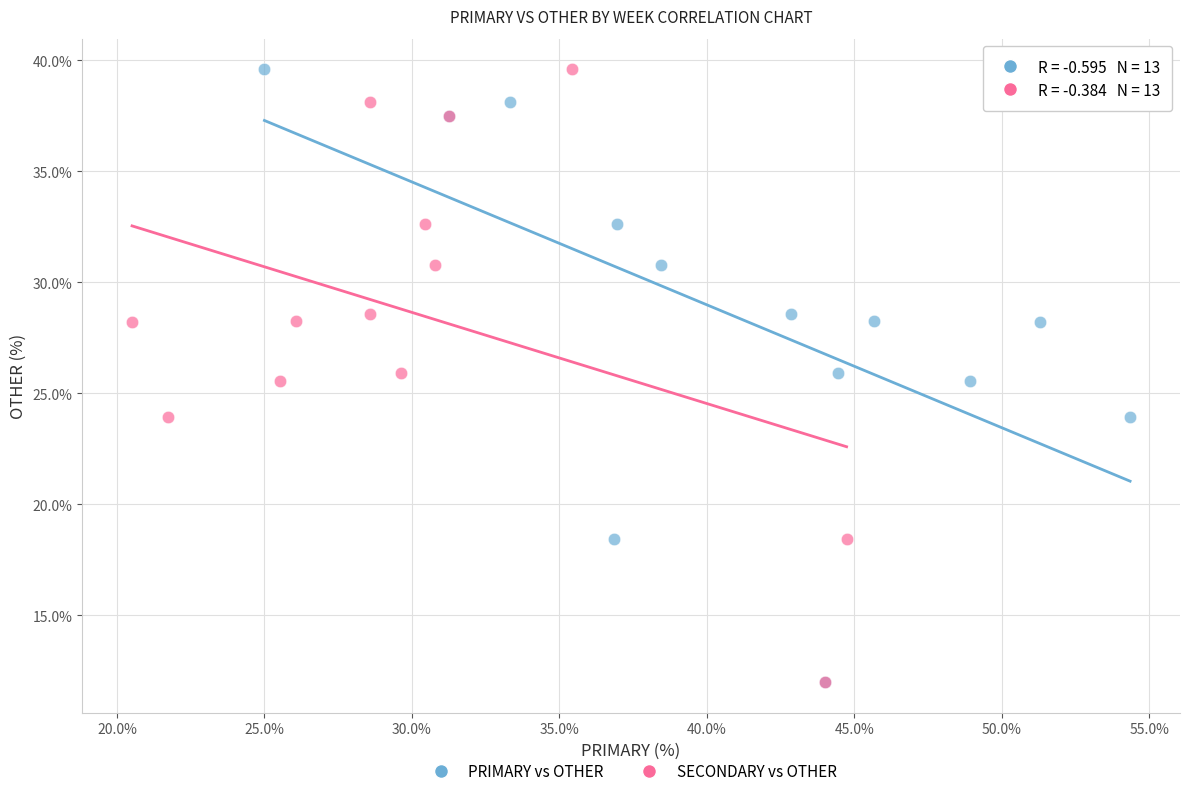

What are all the series names shown in the legend?

PRIMARY vs OTHER, SECONDARY vs OTHER